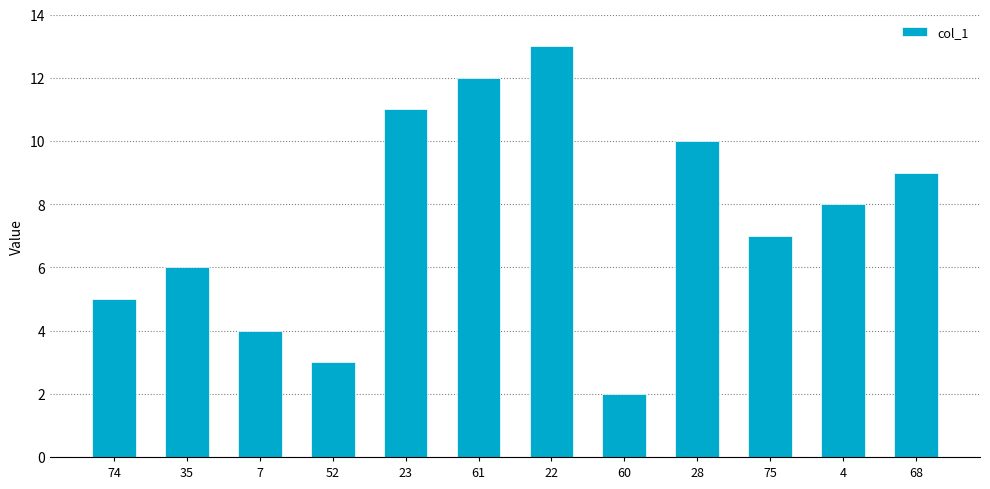

What is the difference between the maximum and second lowest values?

10.0